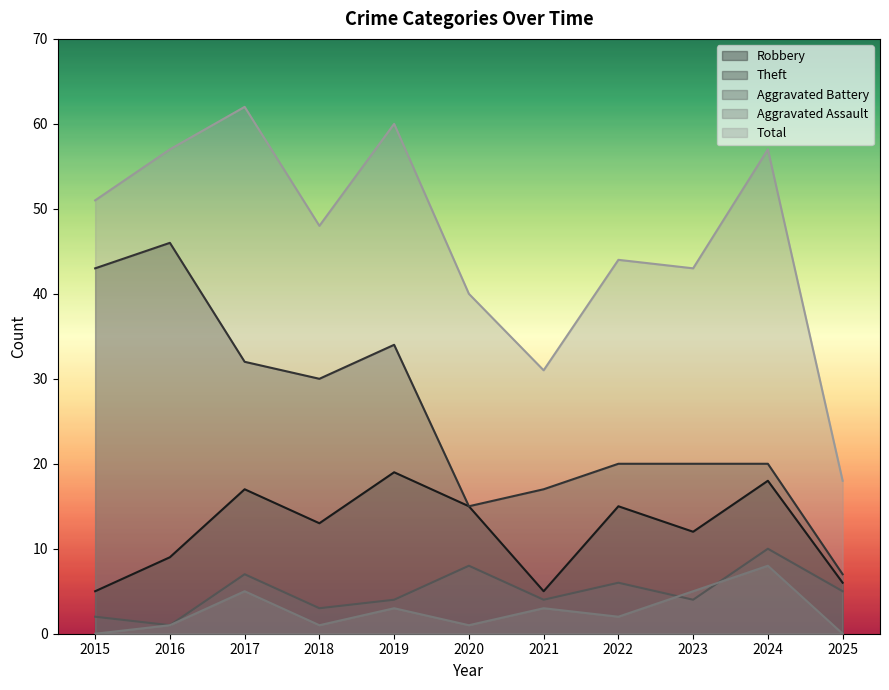

How many lines are shown in the chart?

5